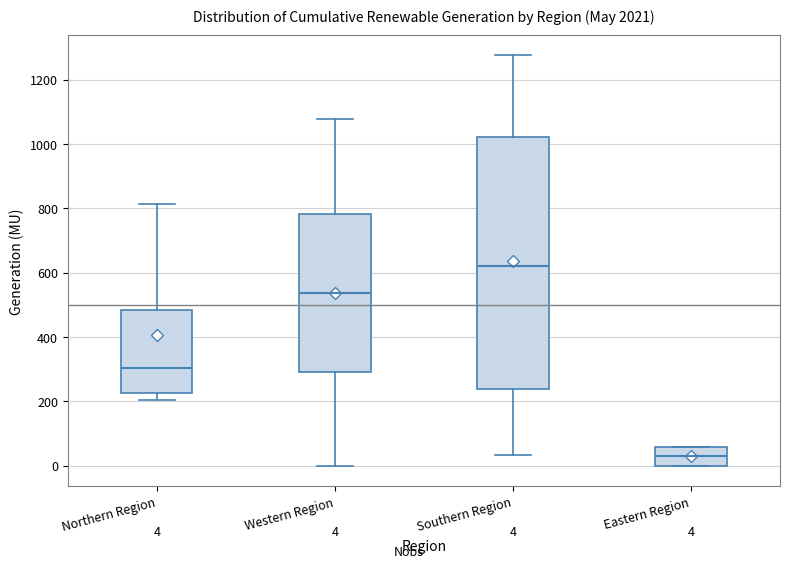

Which box's median line is the lowest?

Eastern Region